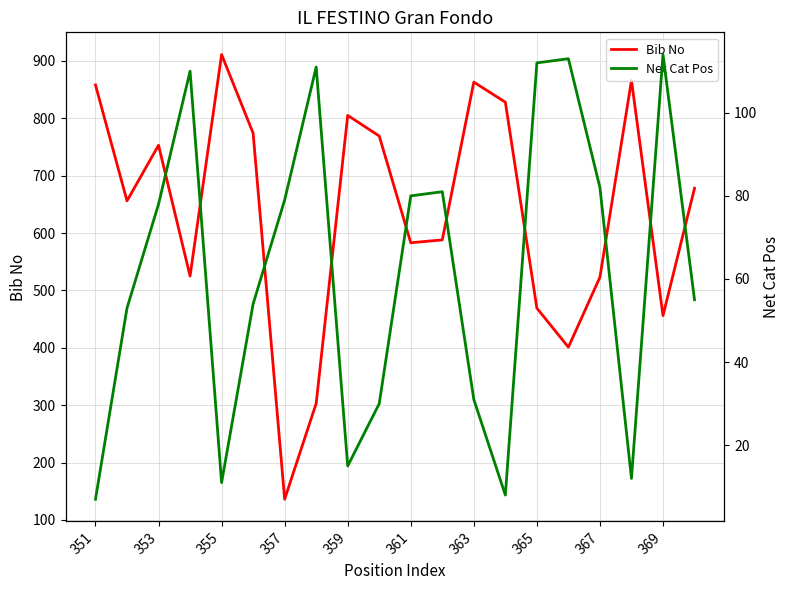

Reading left to right, what are all the values shown in this chart?

Bib No: 858	656	753	525	911	774	136	303	805	769	583	588	863	828	469	401	523	866	456	678
Net Cat Pos: 7	53	78	110	11	54	79	111	15	30	80	81	31	8	112	113	82	12	114	55